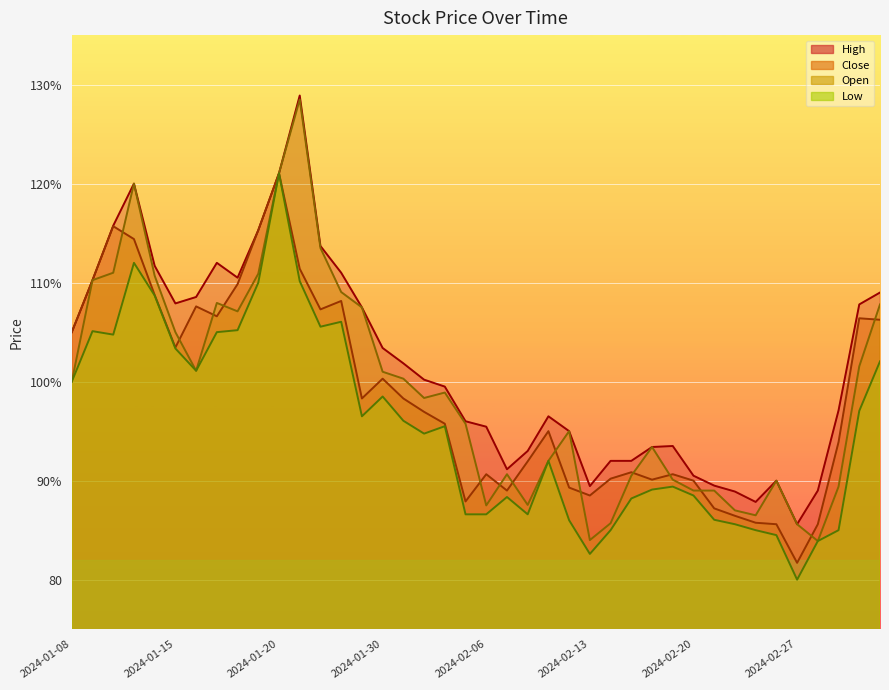

Read the High value at 2024-01-19.

115.3